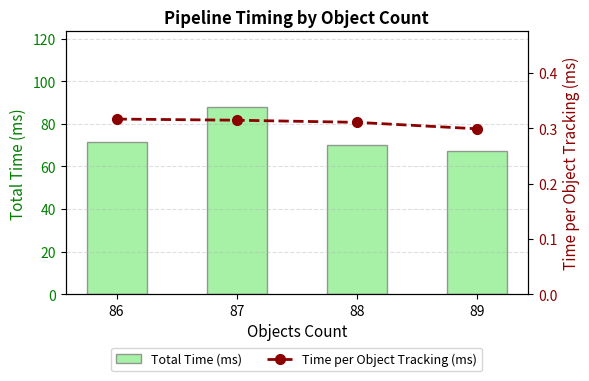

What is the average value of the Time per Object Tracking (ms) series?

0.3